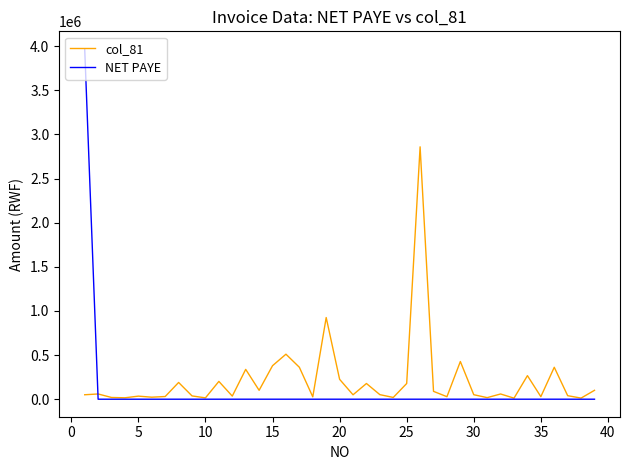

How many distinct data groups are displayed?

2